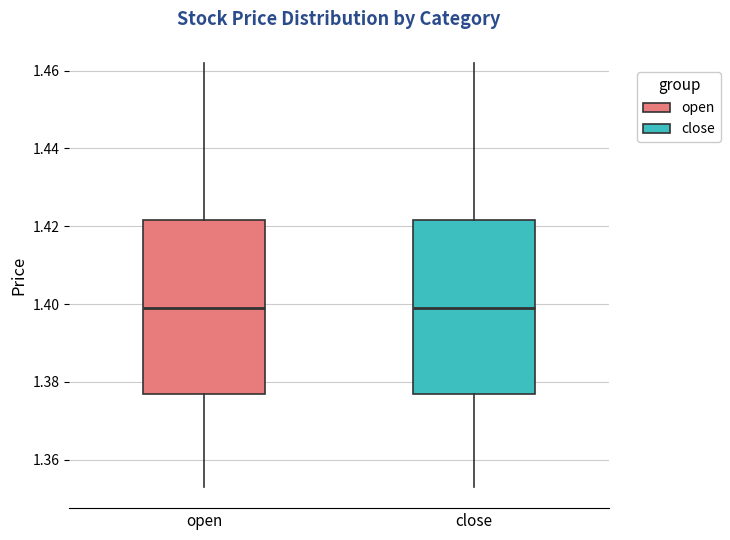

Reading left to right, transcribe this box plot: for each box, give where its median line is, the range the box spans, and where its two whiskers end, as read against the y-axis. The values are not printed on the chart, so give them approximately, as read against the axis.

open: median 1.400, box 1.378 to 1.422, whiskers 1.354 to 1.462
close: median 1.400, box 1.378 to 1.422, whiskers 1.354 to 1.462